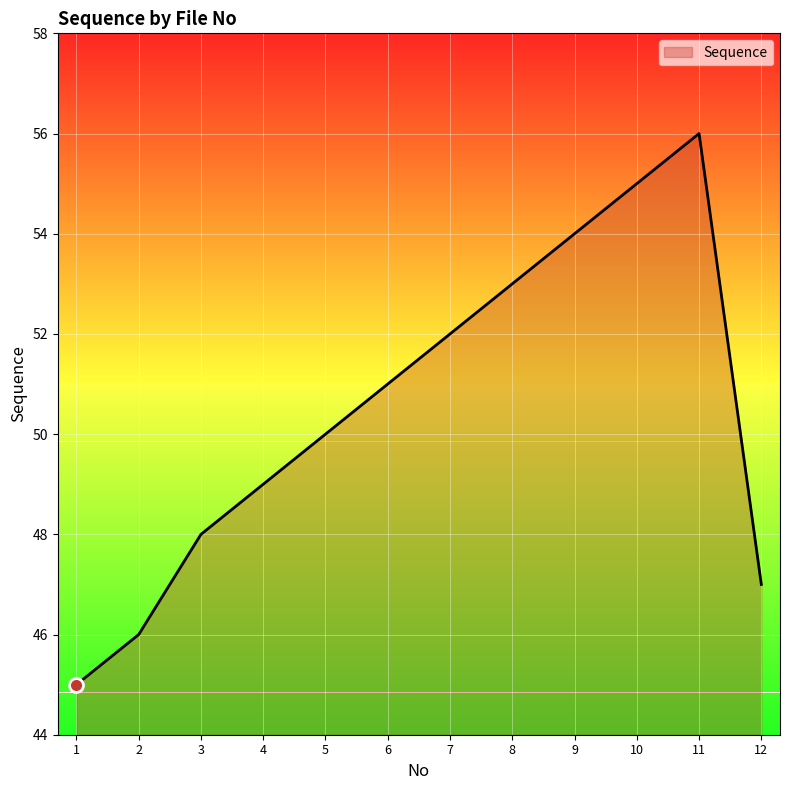

What is the maximum value shown in the chart?

56